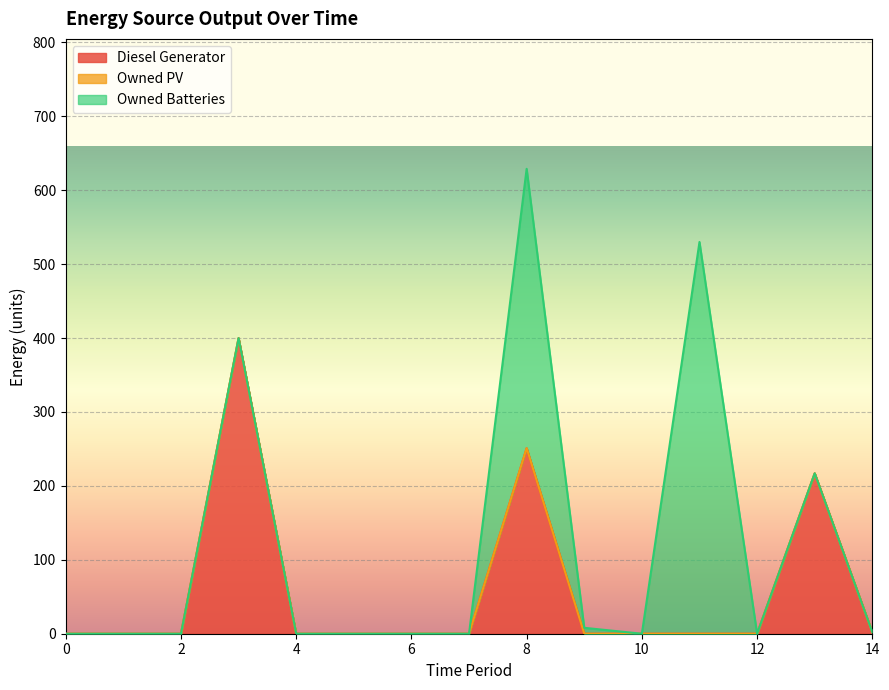

At how many categories does at least one series exceed 98?

4